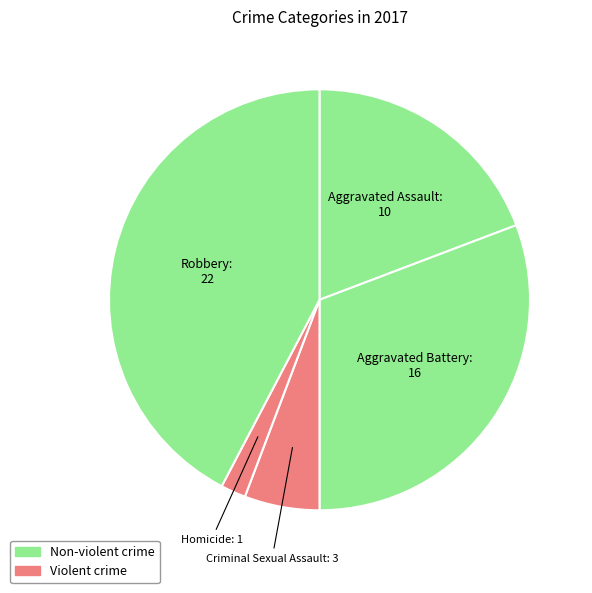

The Aggravated Assault slice represents 19% of the pie. True or false?

True